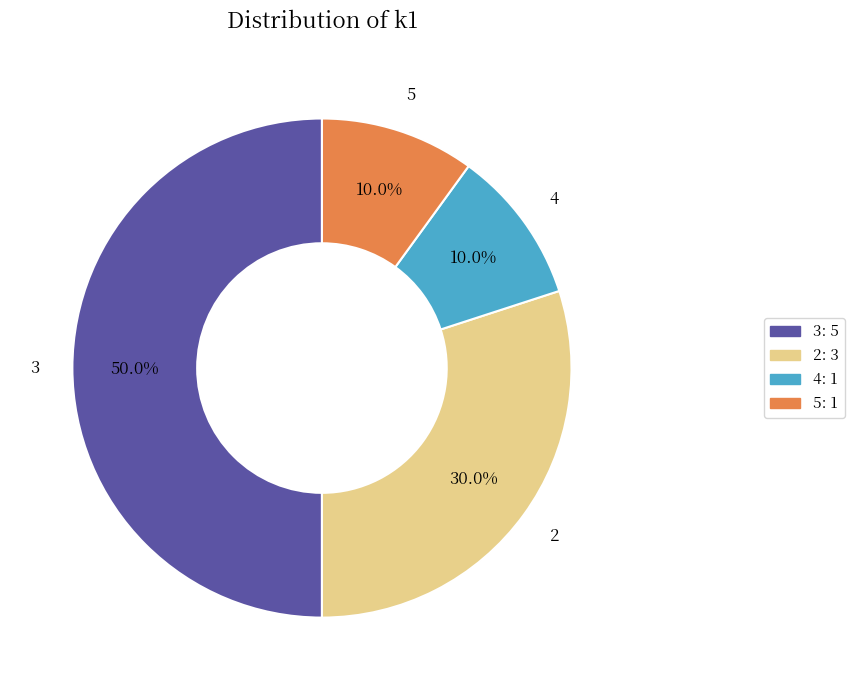

How many slices are in this pie chart?

4